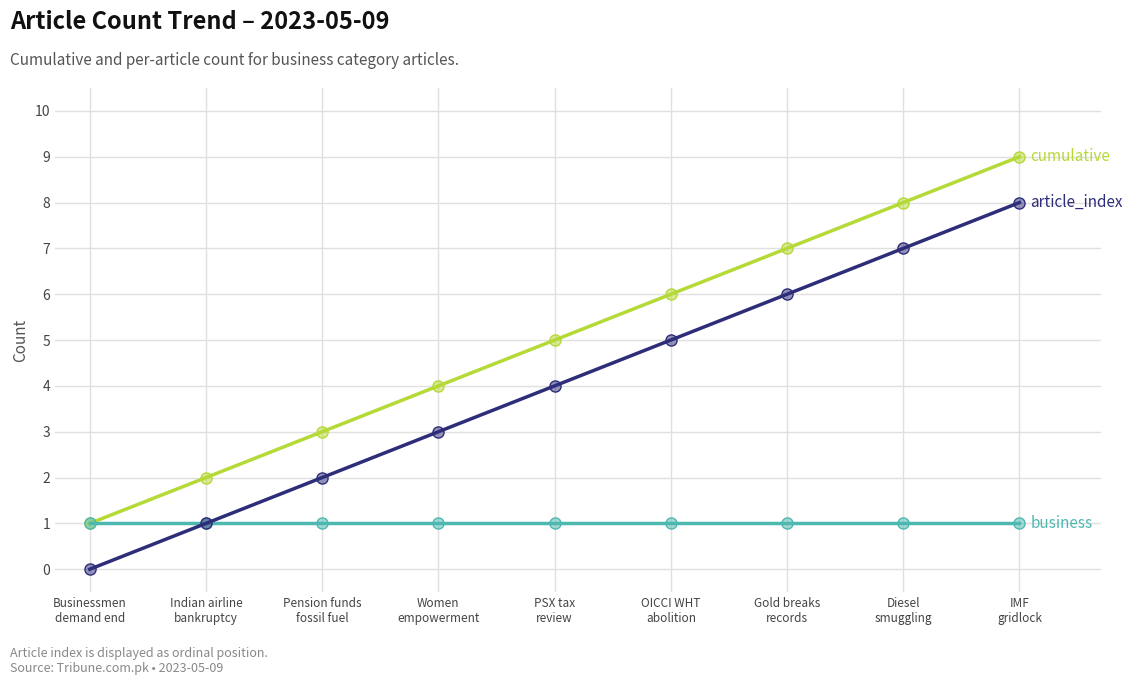

What is the maximum value shown in the chart?

9